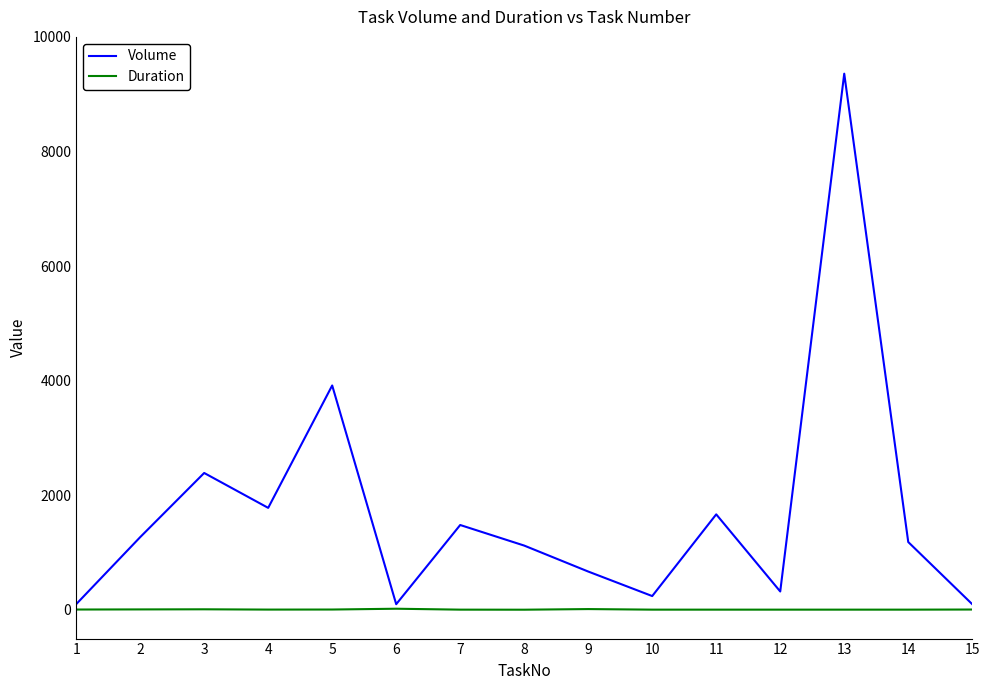

List the series in order of their peak value, highest first.

Volume, Duration